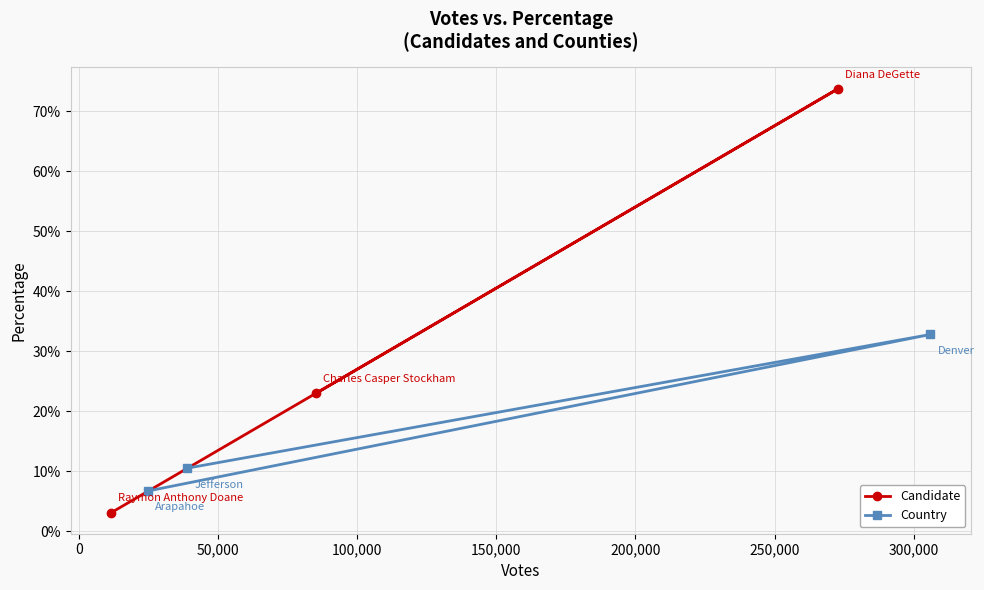

Reading right to left, transcribe all the data shown in this chart.

Candidate: 0.0	0.7	0.2
Country: 0.1	0.3	0.1